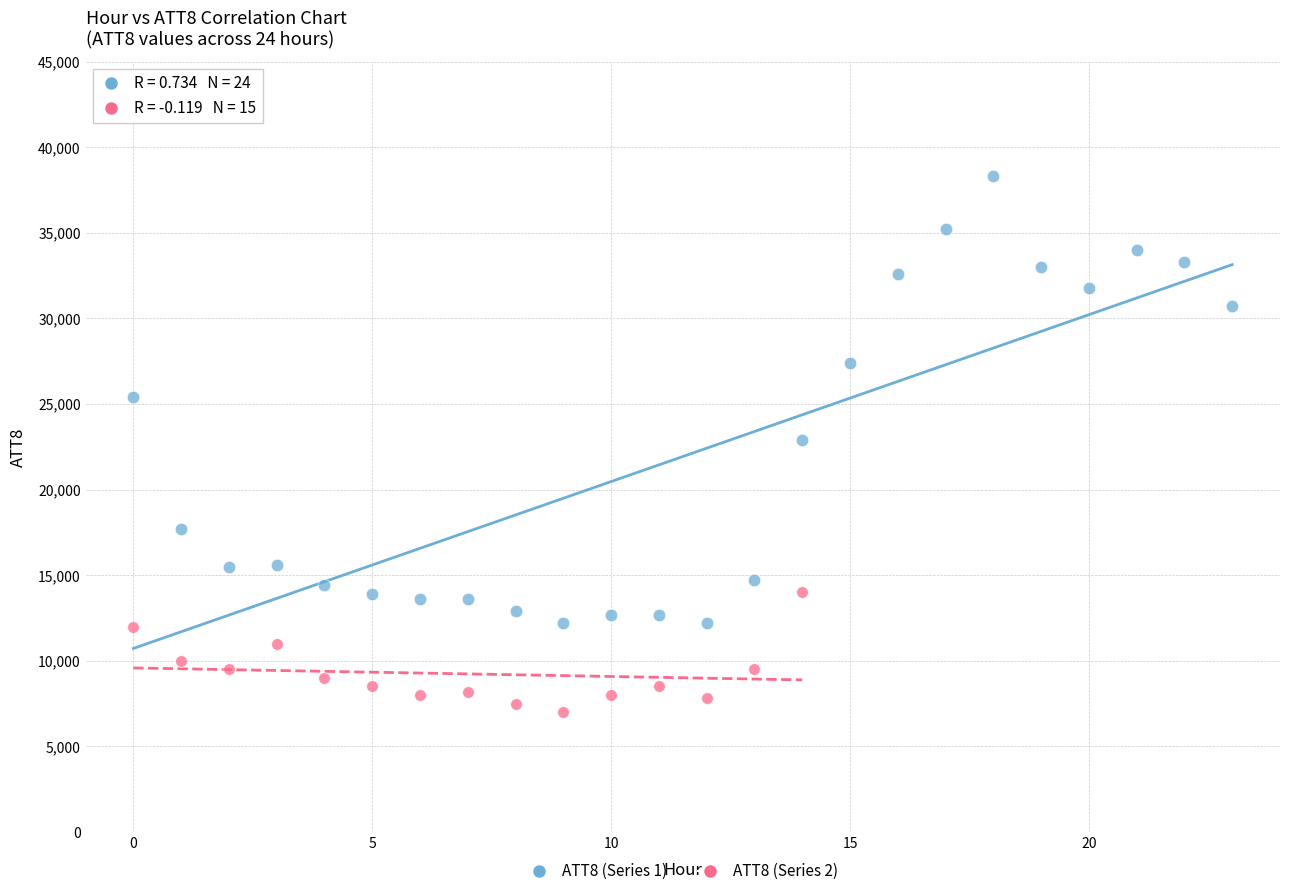

What are all the series names shown in the legend?

ATT8 (Series 1), ATT8 (Series 2)